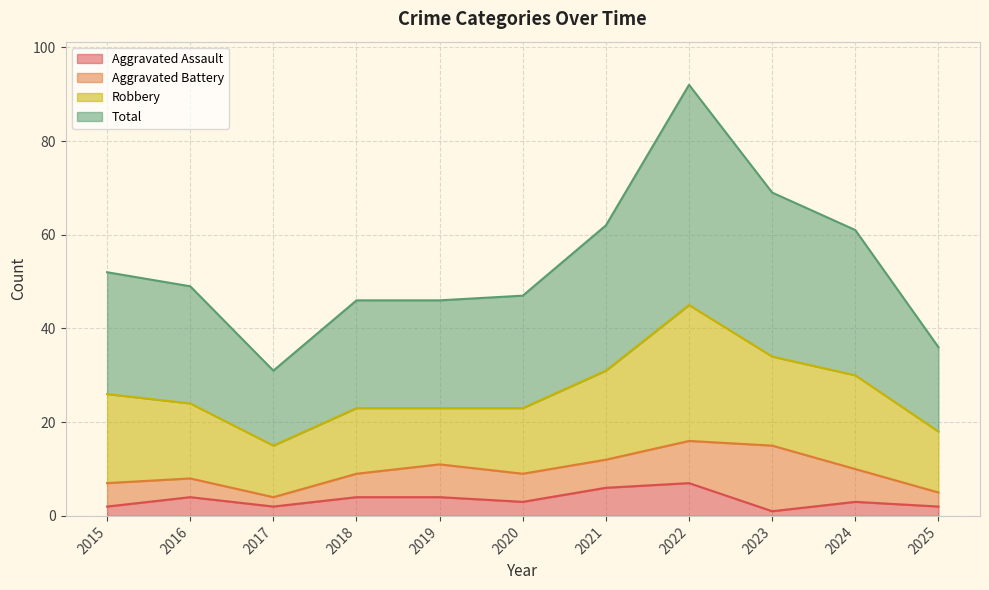

Does the chart display data point markers on the line(s)?

No